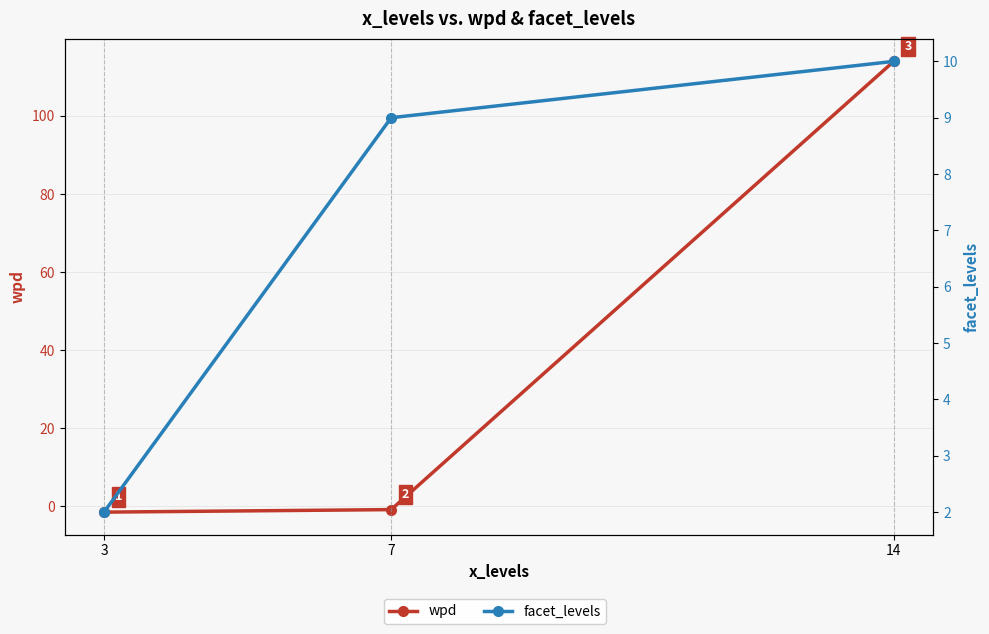

At 3, list the series in order from smallest to largest.

wpd, facet_levels